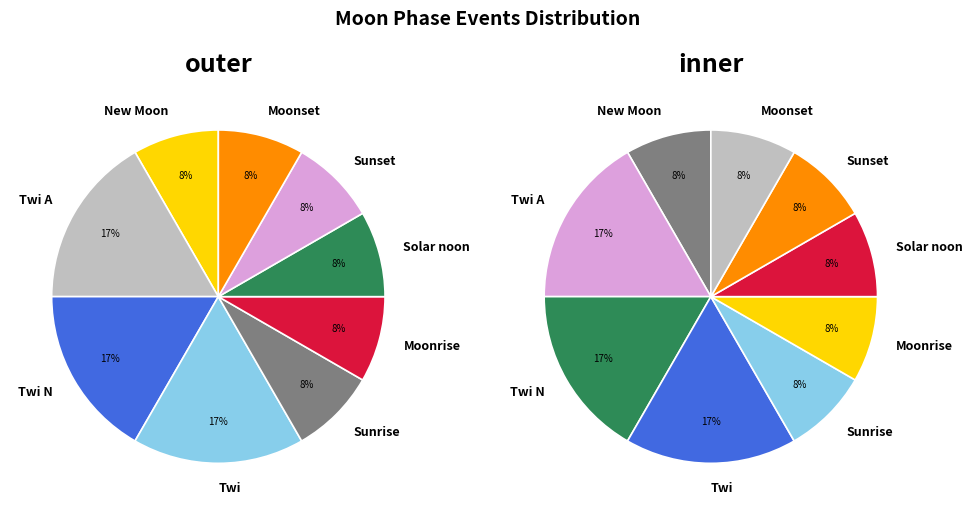

The Twi N slice represents 5% of the pie. True or false?

False